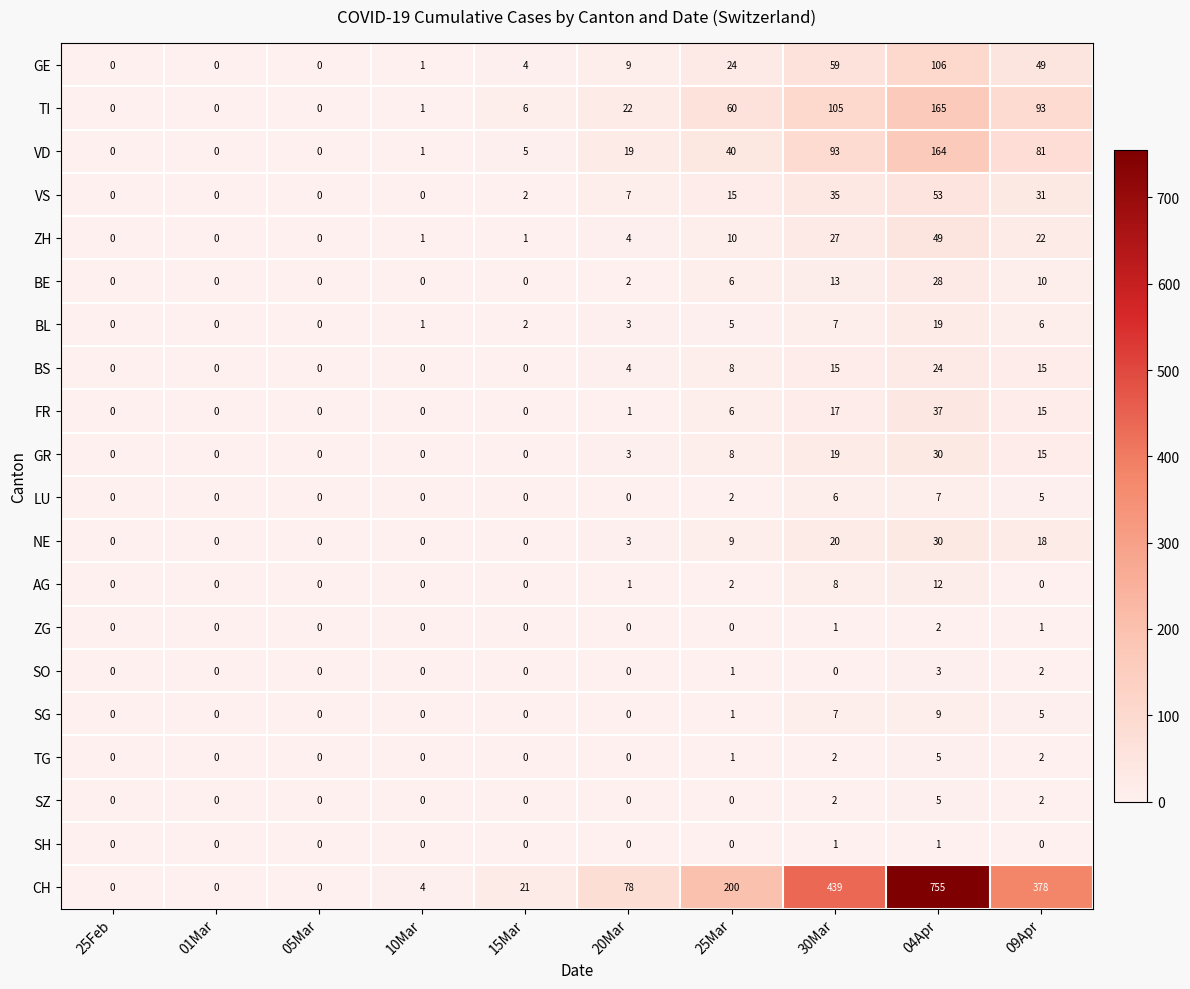

Which series has the largest total across all categories?

CH